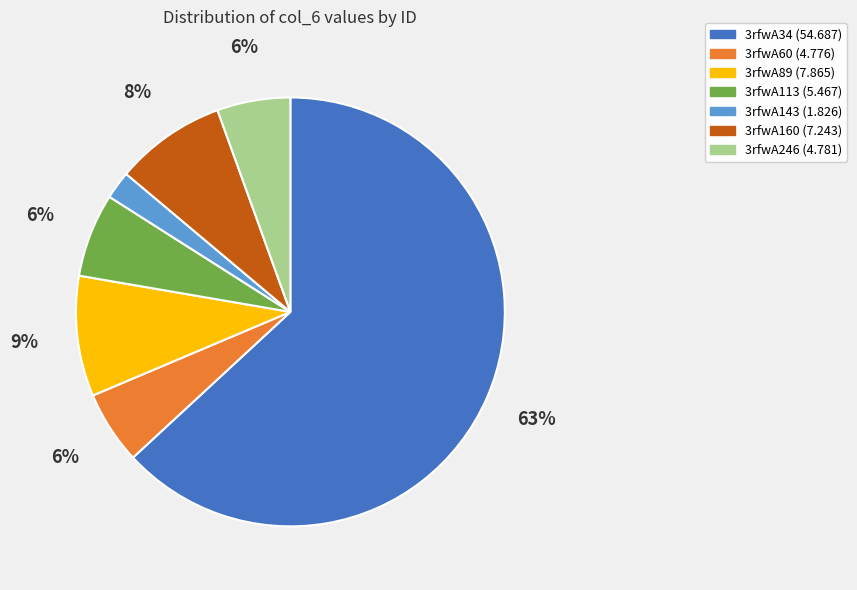

To the nearest percent, what is the difference between the 3rfwA113 and 3rfwA34 slice percentages?

57%